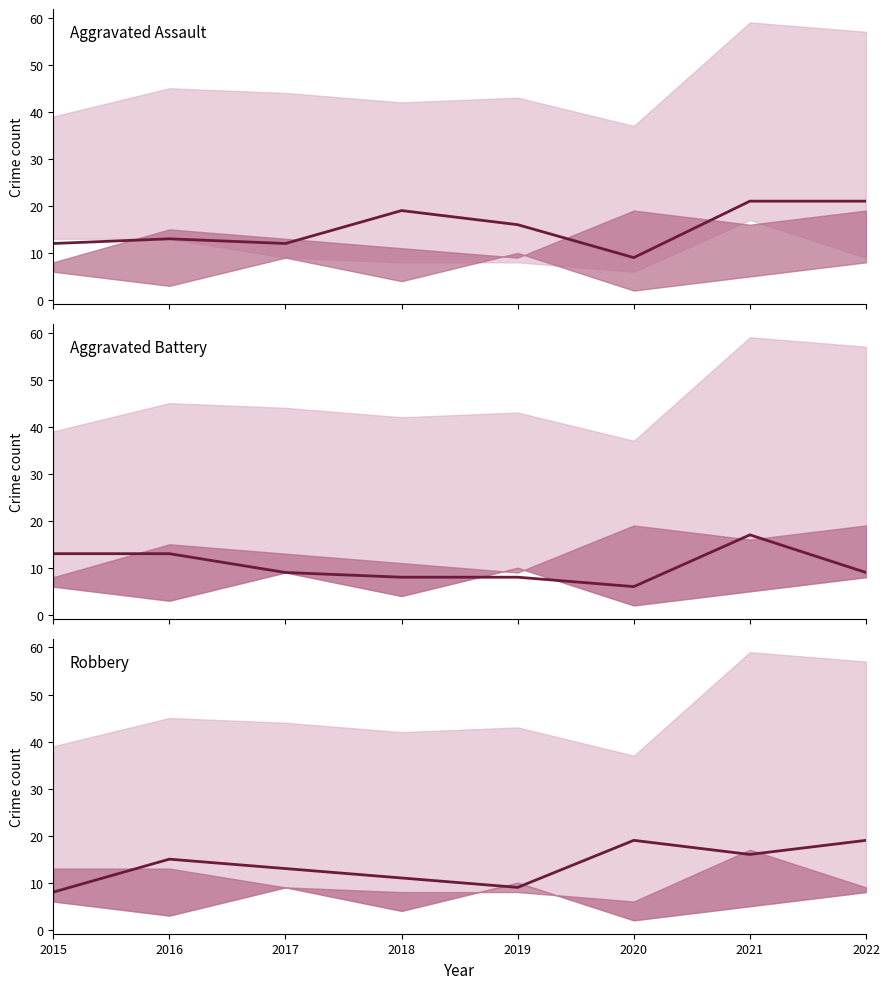

What is the minimum value for Aggravated Battery?

6